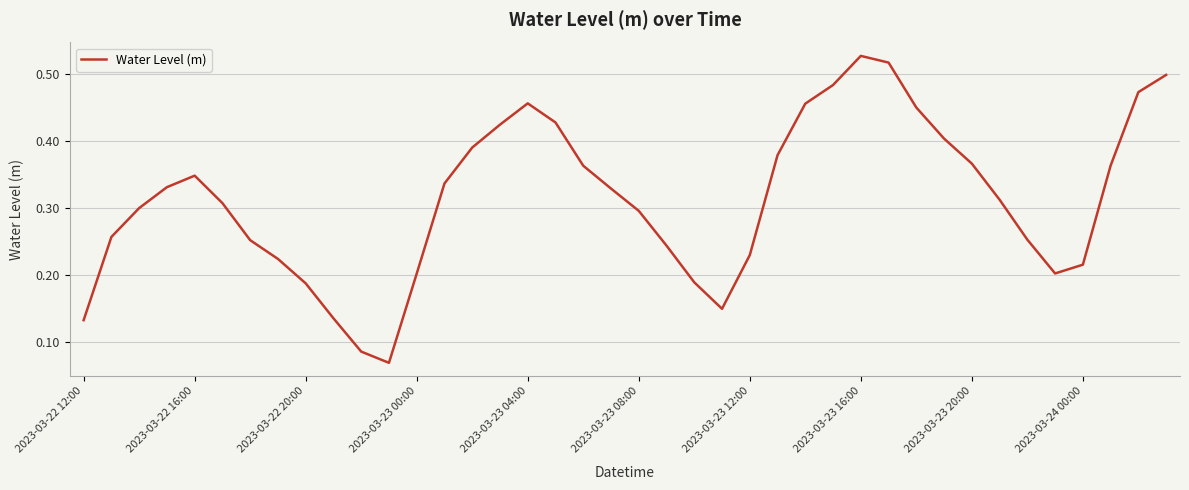

How many series are shown in this chart?

1